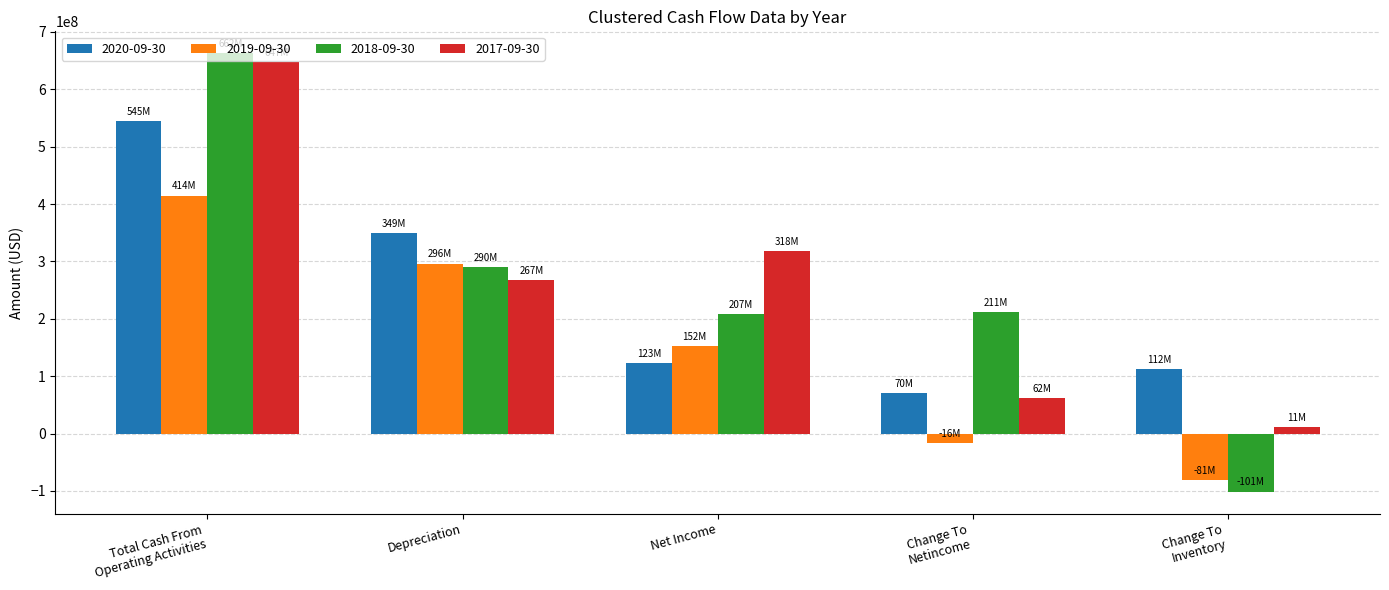

Rank the series at Change To
Netincome from highest to lowest value.

2018-09-30, 2020-09-30, 2017-09-30, 2019-09-30